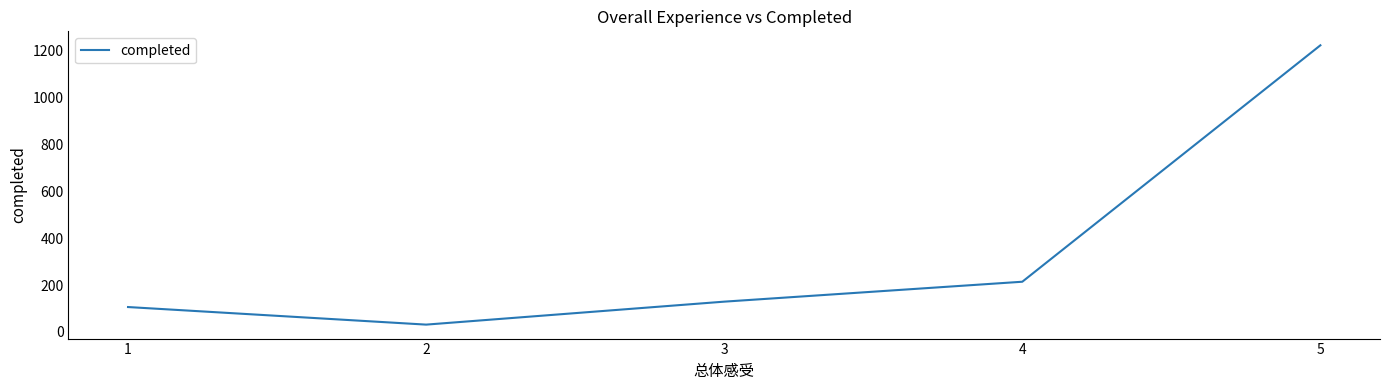

True or false: the data has more than 2 interior local peaks.

False